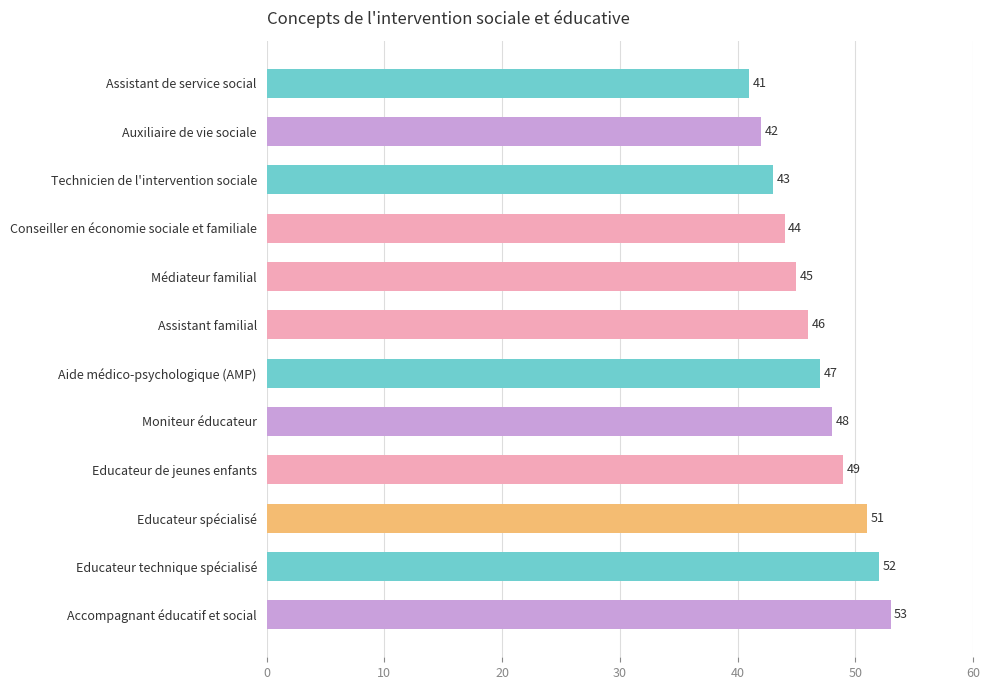

The chart shows a value of 58 at Assistant de service social. True or false?

False